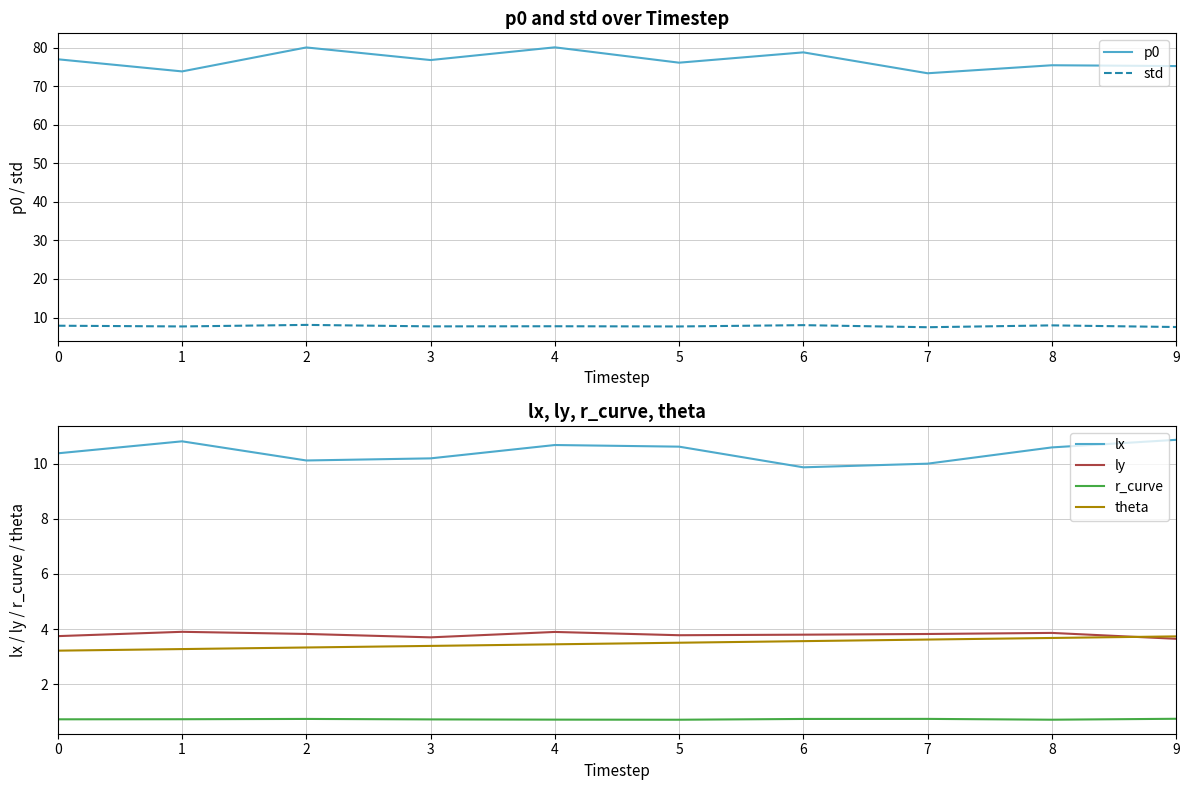

How many distinct data groups are displayed?

6